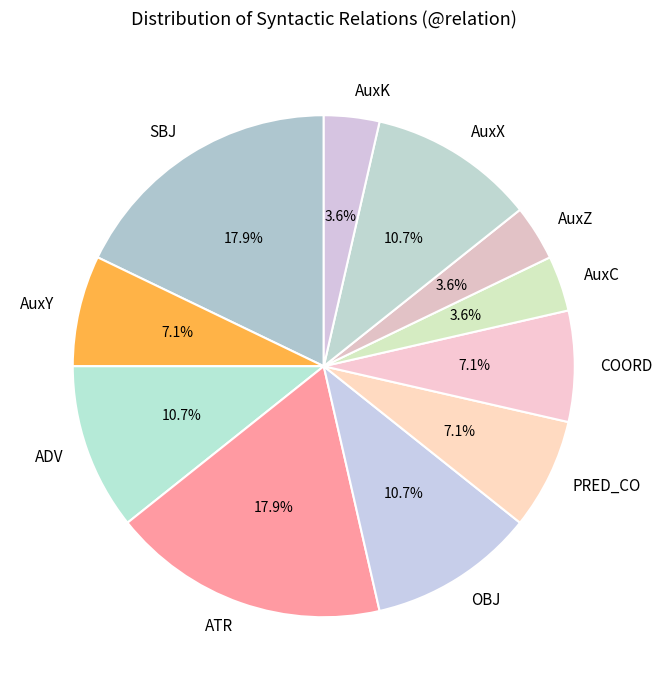

Count the number of slices in the pie.

11